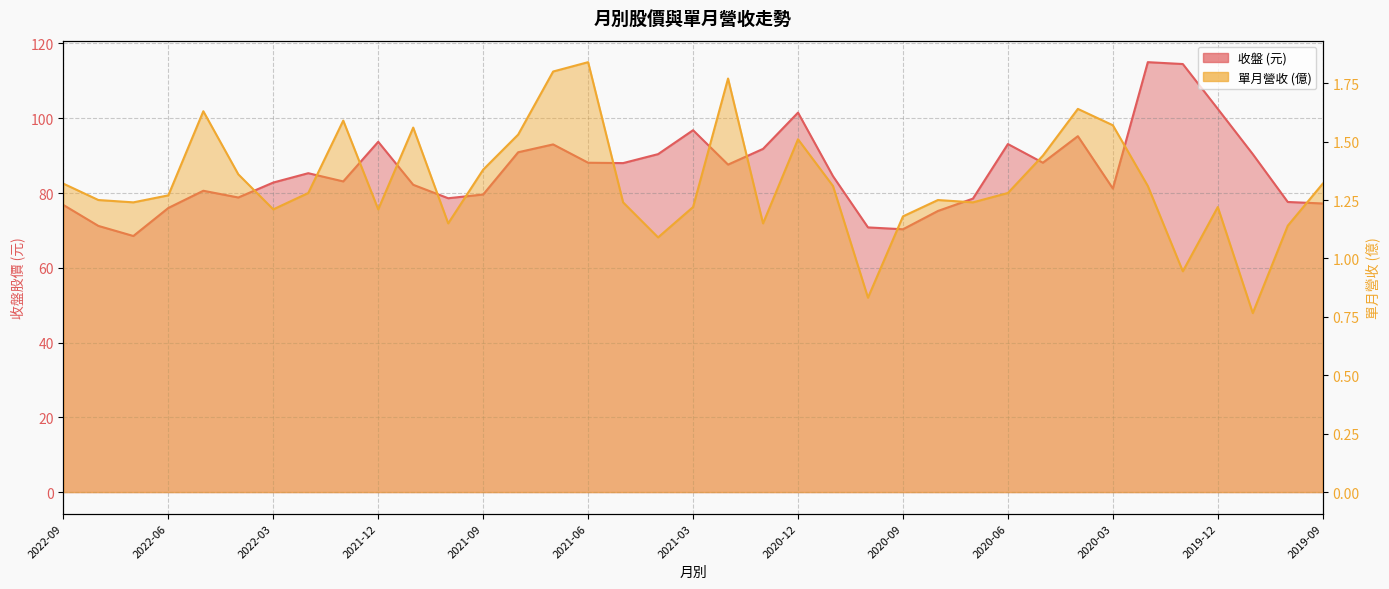

True or false: 單月營收 and 收盤 cross at least once.

False